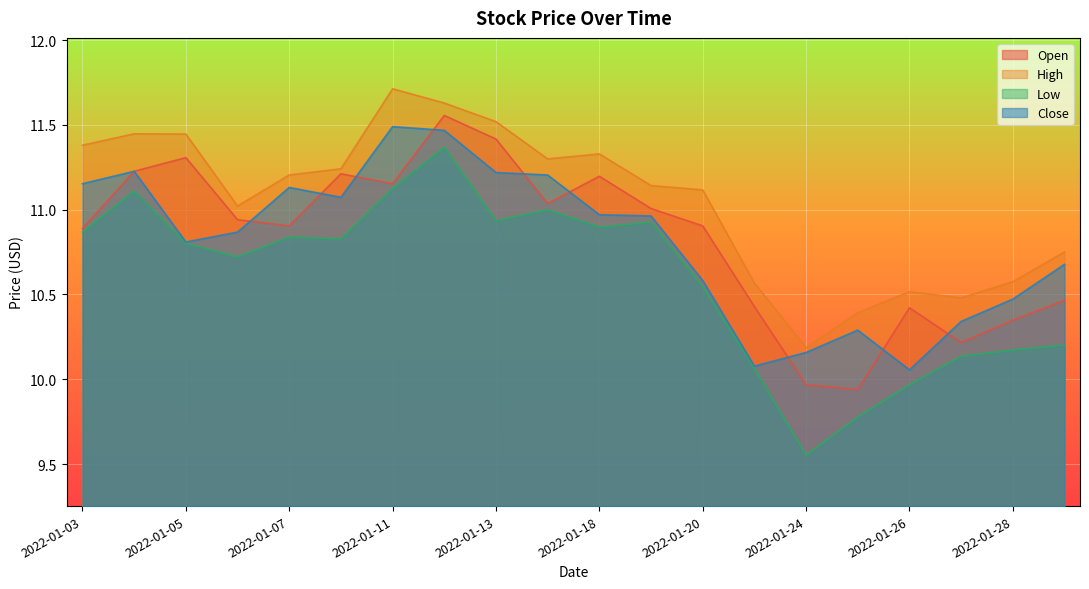

At 2022-01-21, list the series in order from smallest to largest.

Low, Close, Open, High